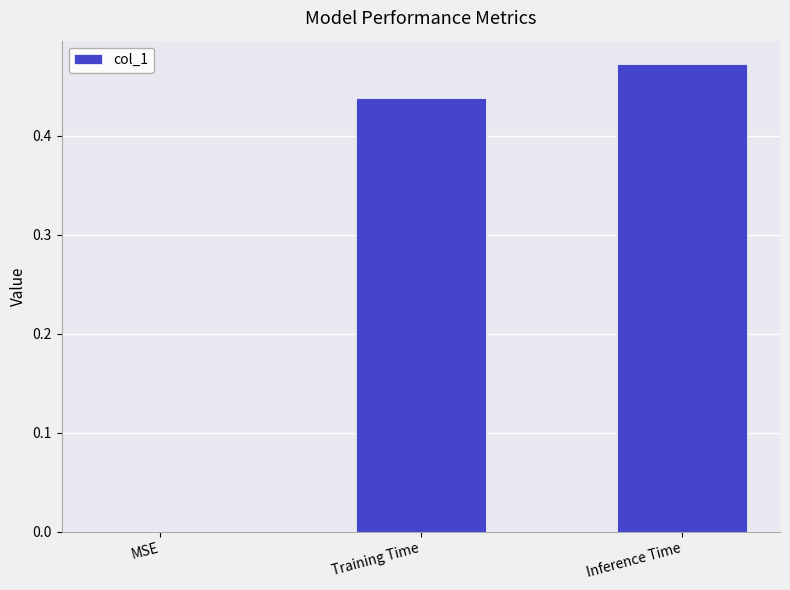

How many values are between 0 and 1?

3